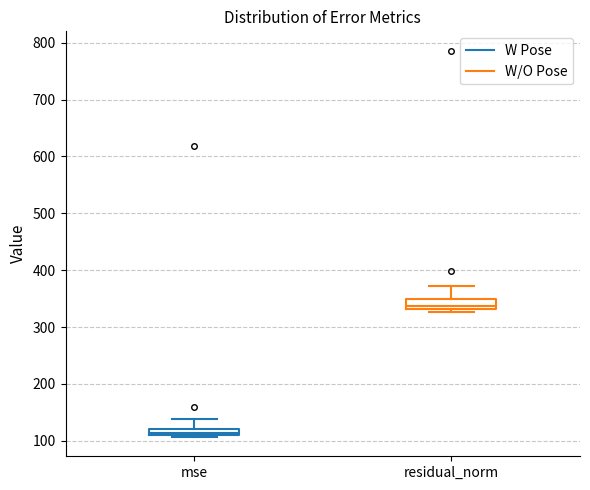

Which box's median line is the highest?

residual_norm